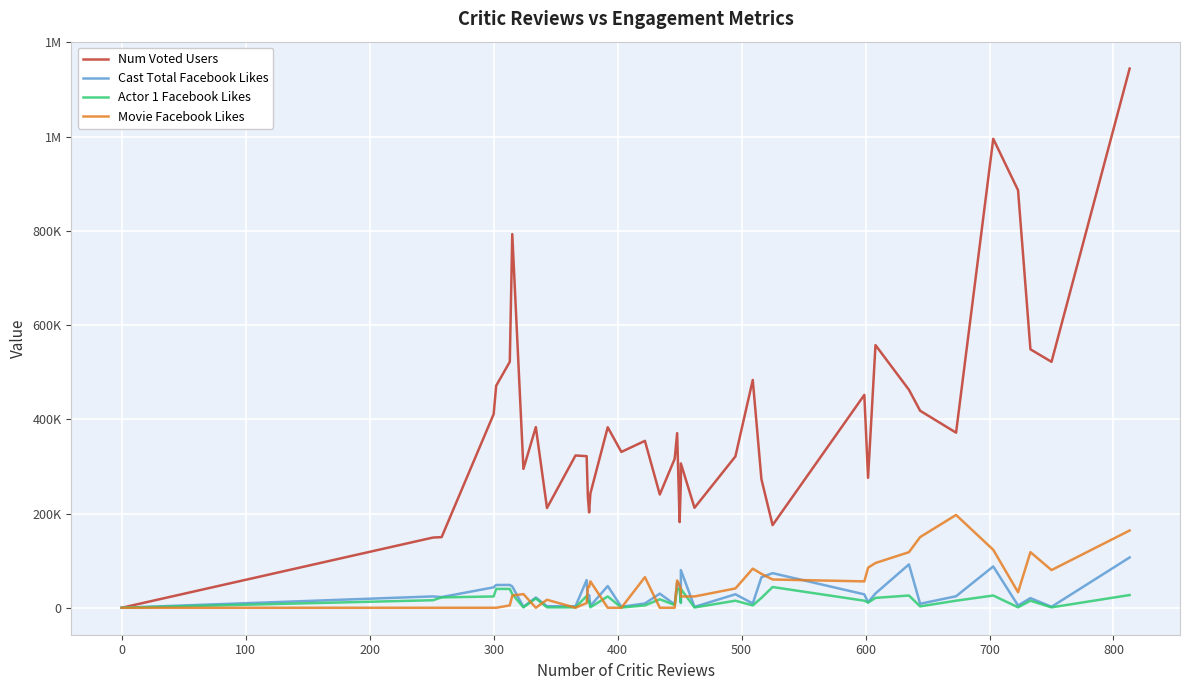

What is the highest value of the Cast Total Facebook Likes series?

106759